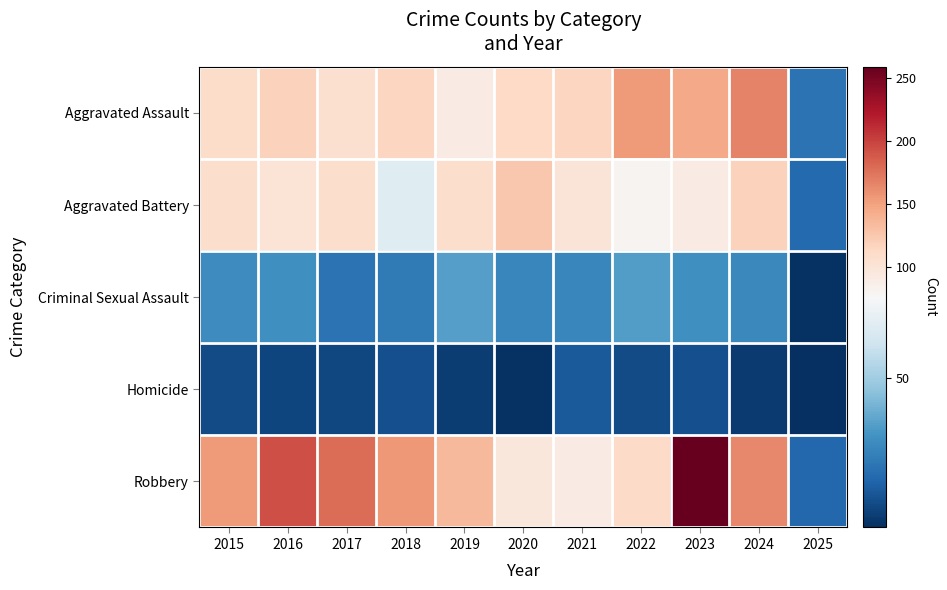

At which category is the sum across all series the highest?

2023